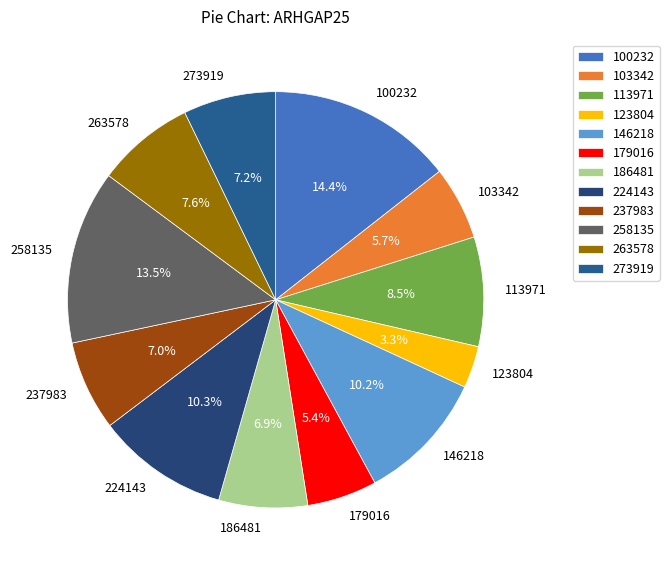

To the nearest percent, what percentage of the pie is 186481?

7%